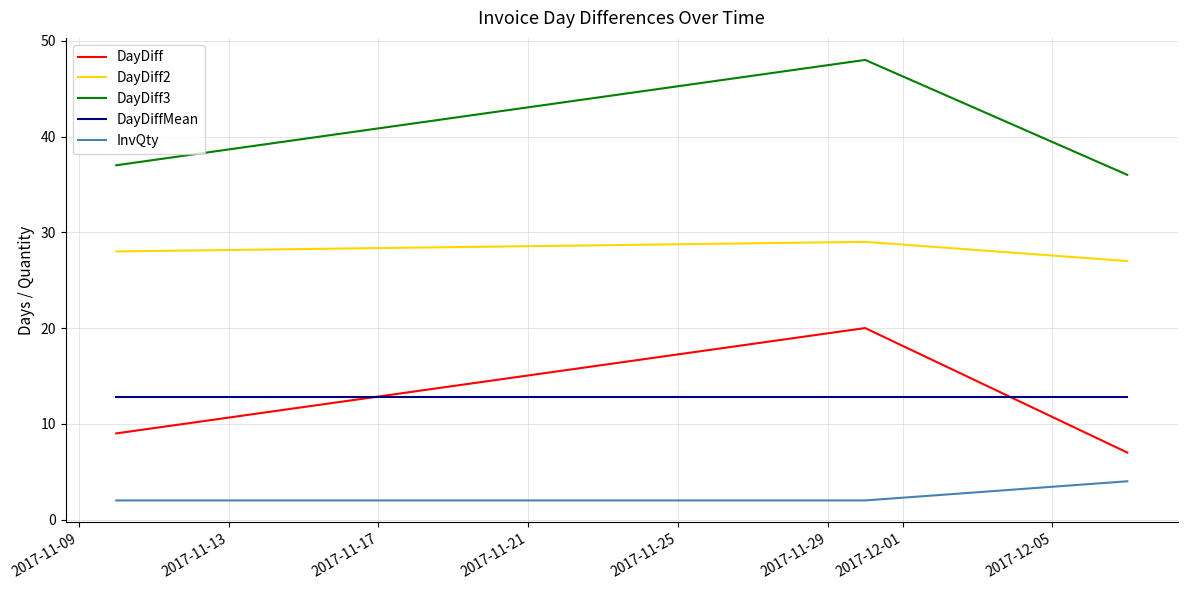

What is the minimum value for DayDiff3?

36.0